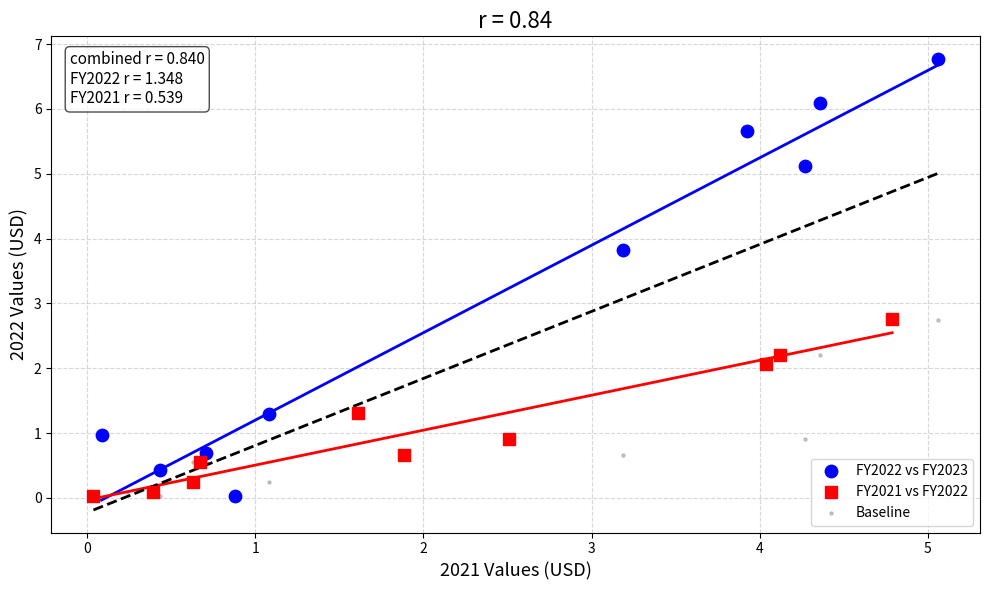

Which series contains the highest Y value?

FY2022 vs FY2023